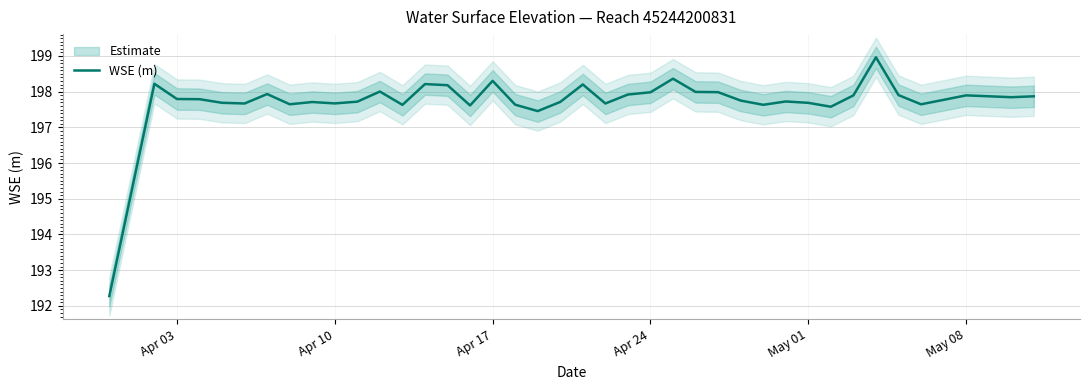

True or false: there are more than 0 points higher than both neighbors.

True